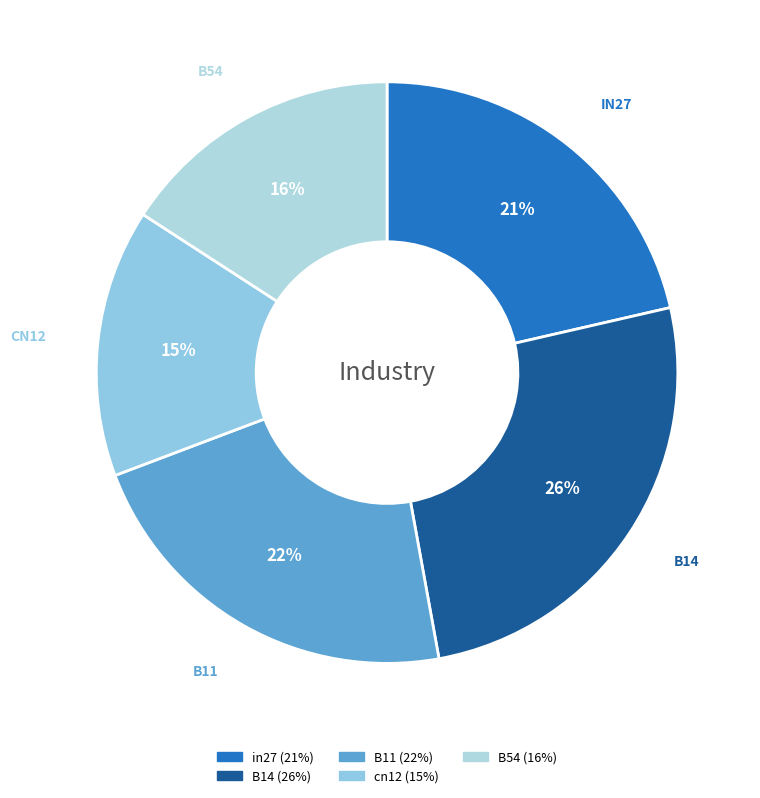

Is the sum of B54 and B14 greater than half?

No